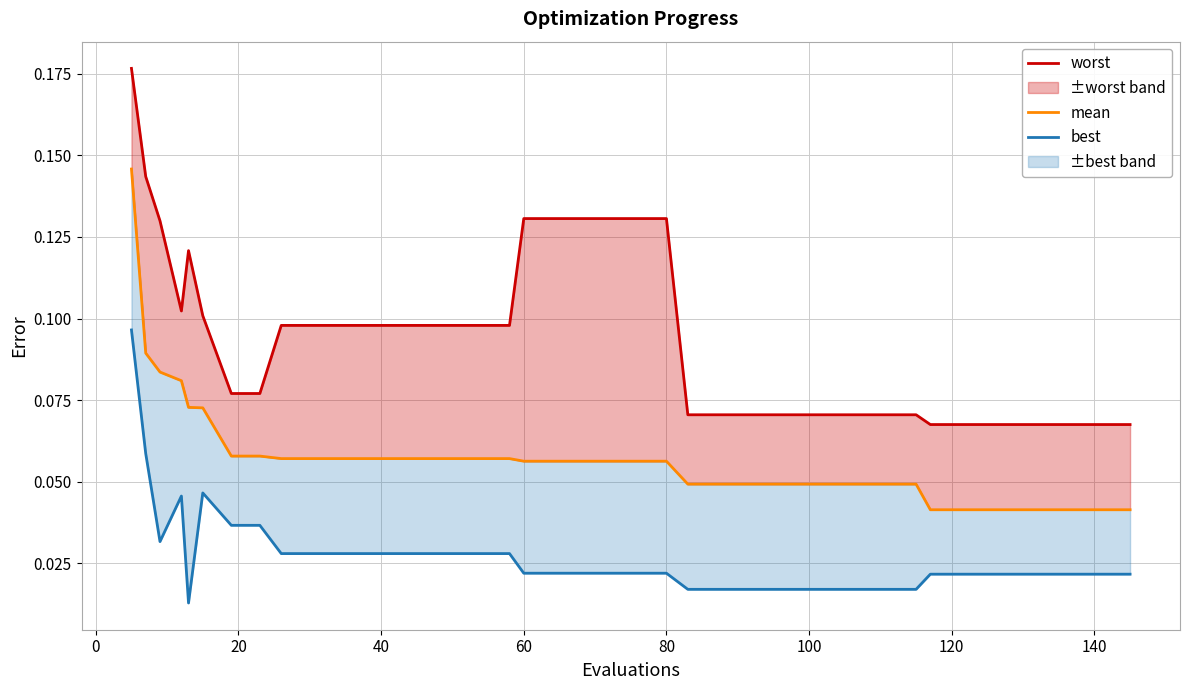

What is the difference between the maximum and second lowest values in the mean series?

0.1